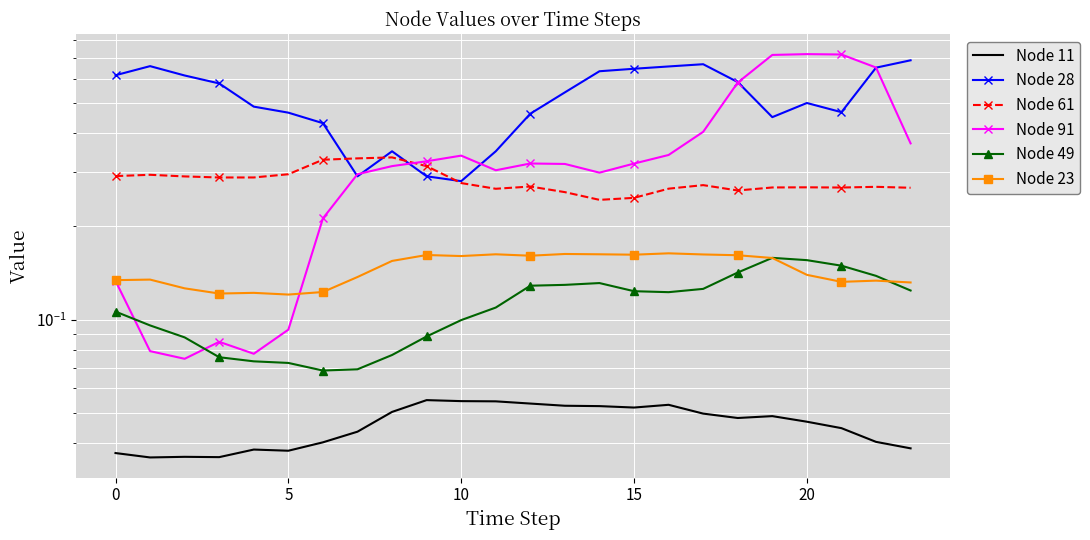

Which has a higher value, 12 or 9?

9